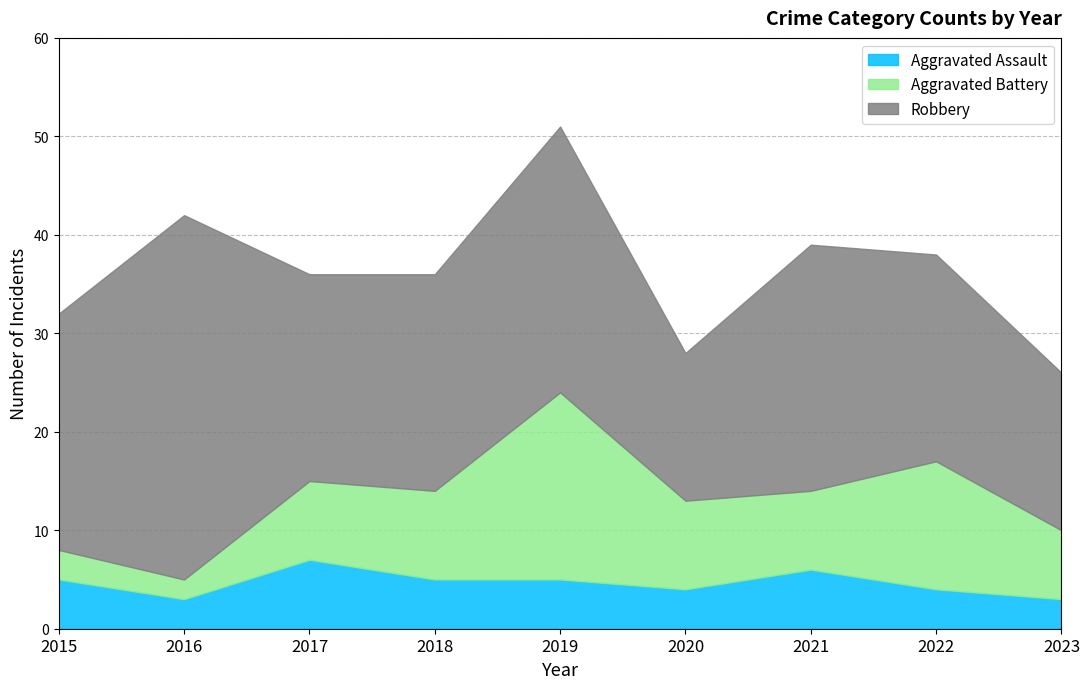

How many values in the Aggravated Battery series exceed 8?

4